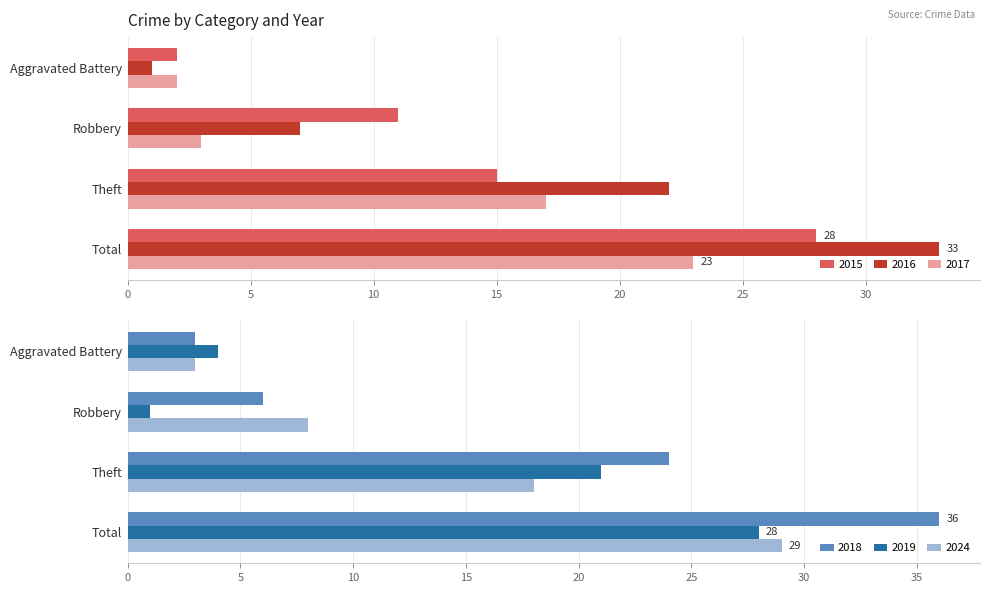

What is the average value of the 2019 series?

14